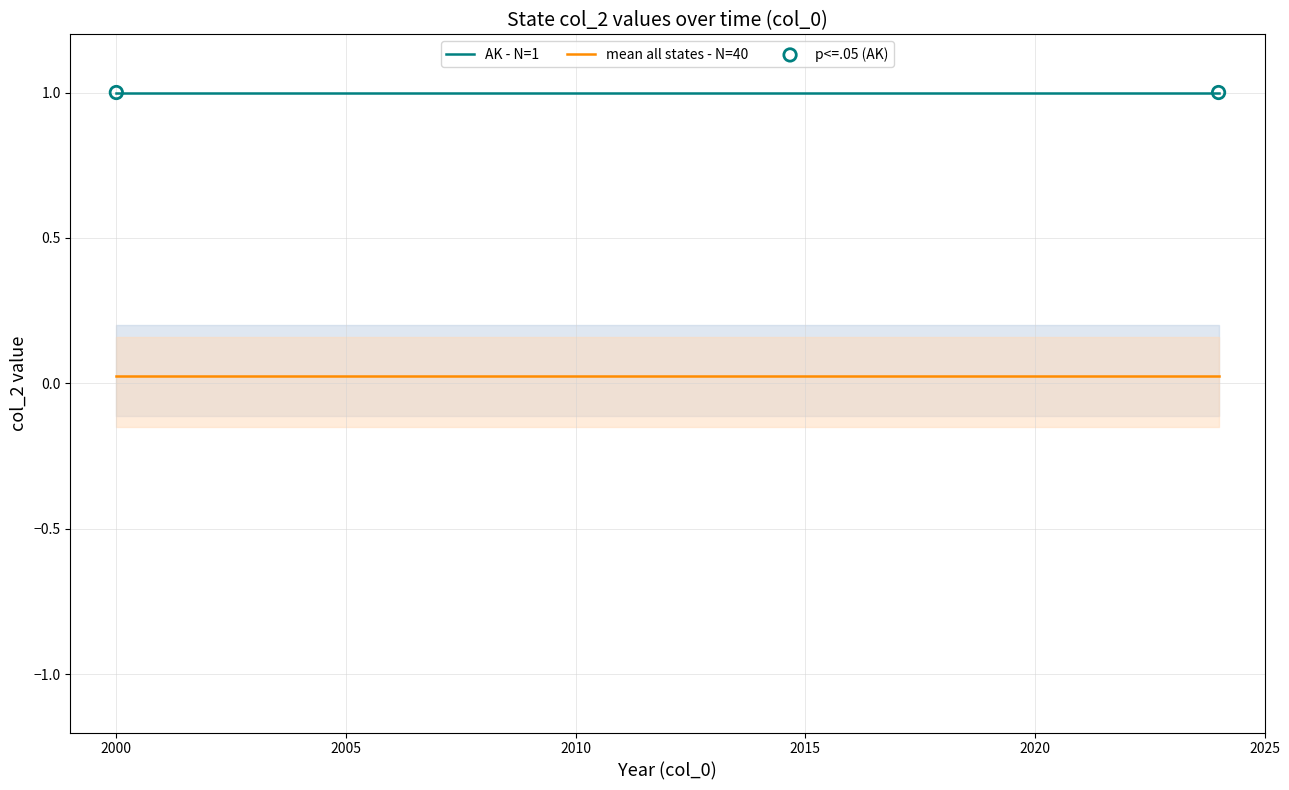

True or false: AK - N=1 and mean all states - N=40 cross at least once.

False